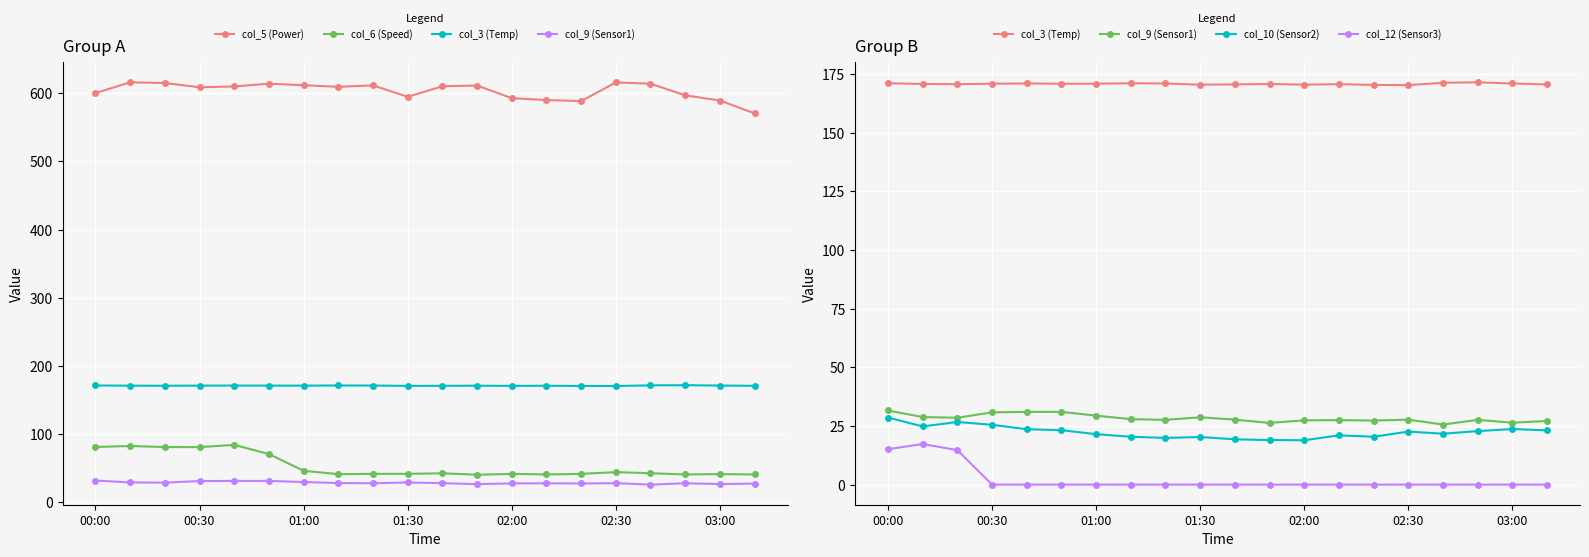

What is the difference between the second highest and second lowest values in the col_9 (Sensor1) series?

4.7